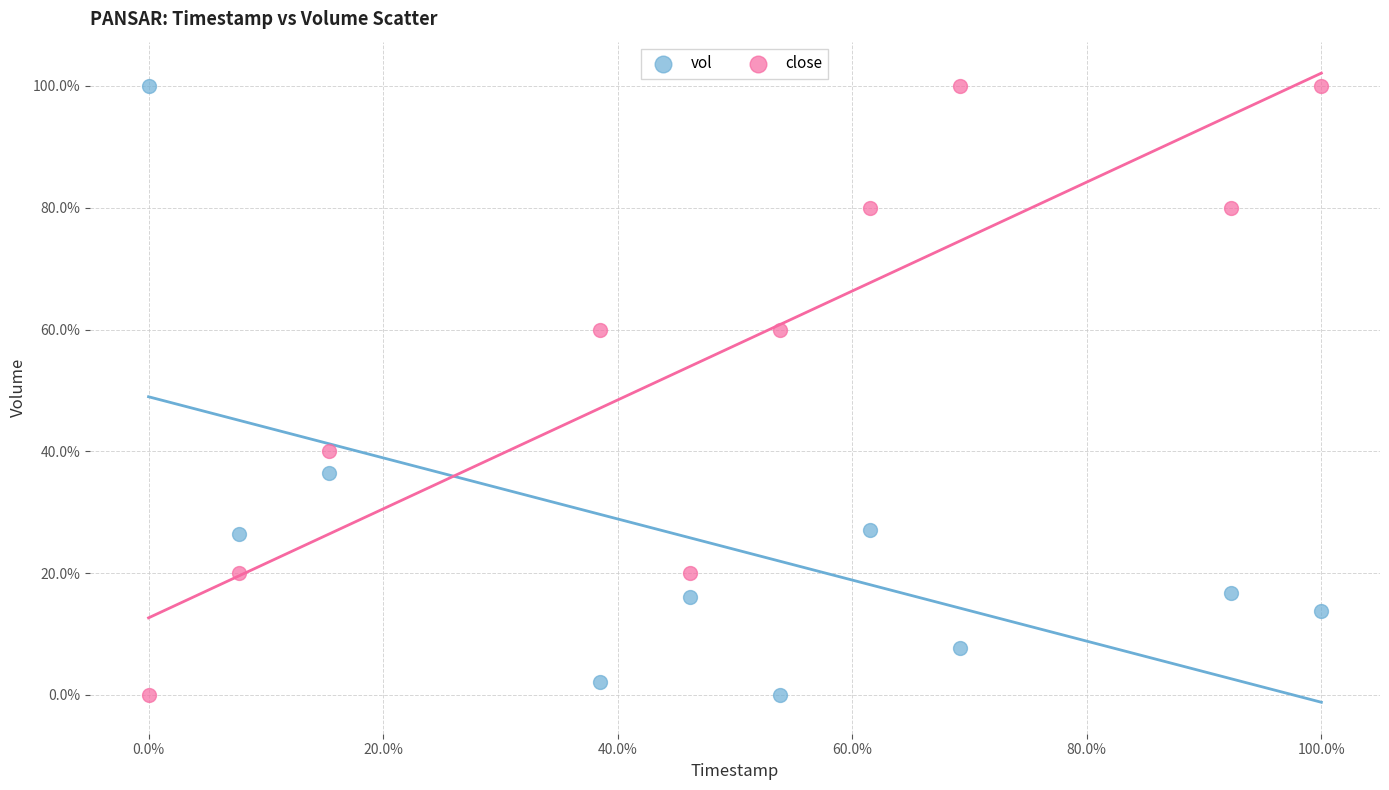

What are all the series names shown in the legend?

vol, close